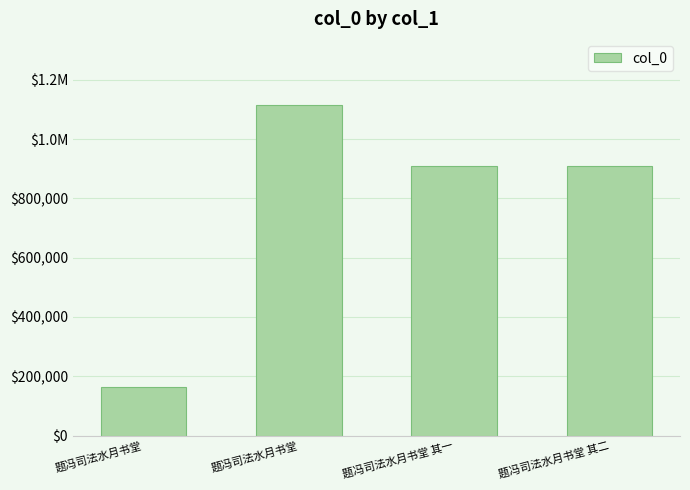

Does the chart contain any negative values?

No